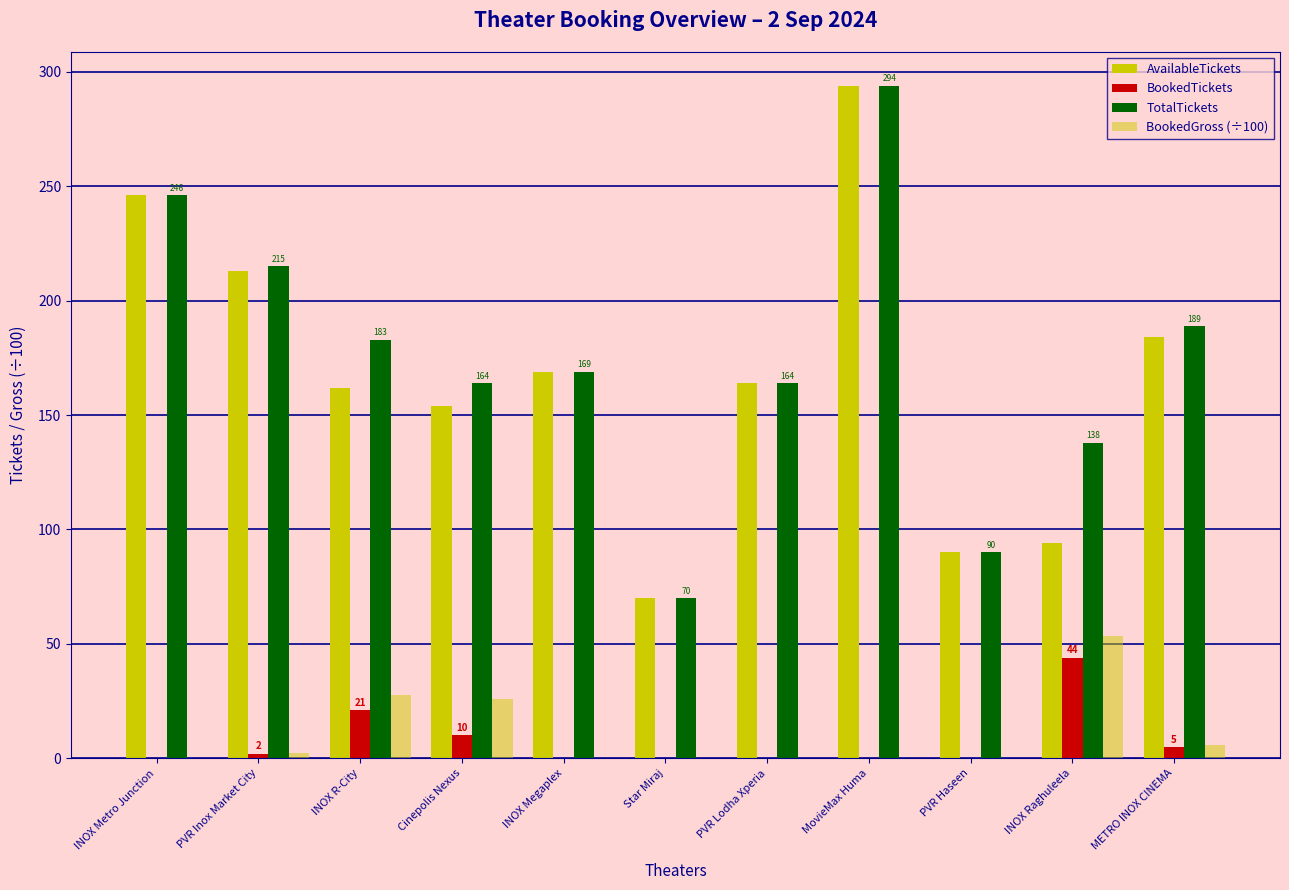

Count the number of categories in the chart.

11